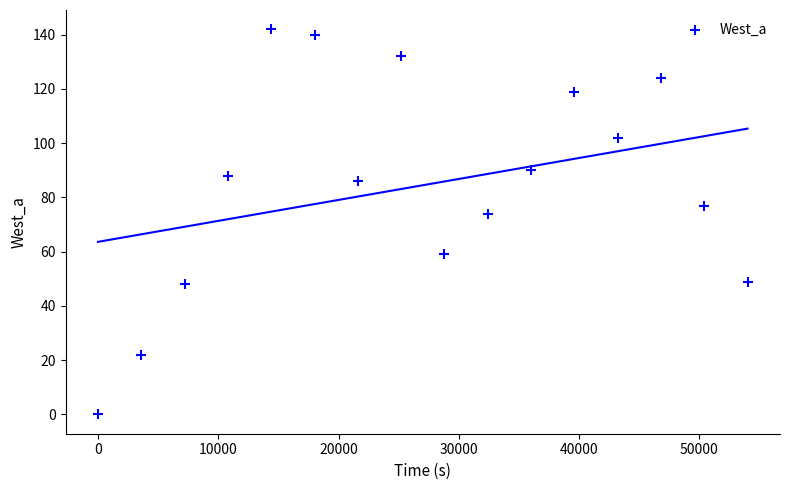

What Y value in the scatter plot is closest to 71?

74